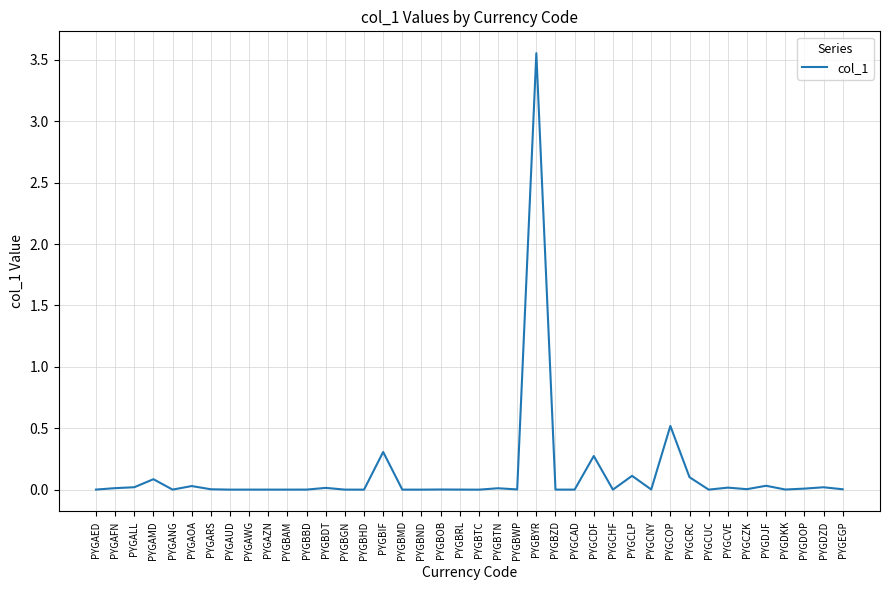

The chart shows a value of 0.3 at PYGCDF. True or false?

True